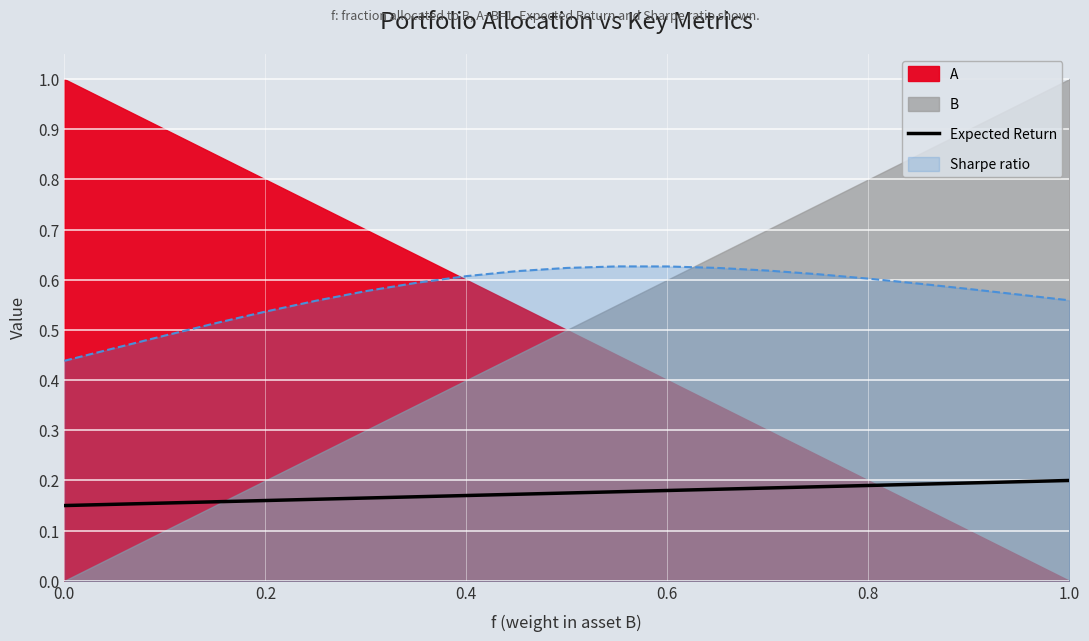

True or false: Expected Return and Sharpe ratio cross at least once.

False